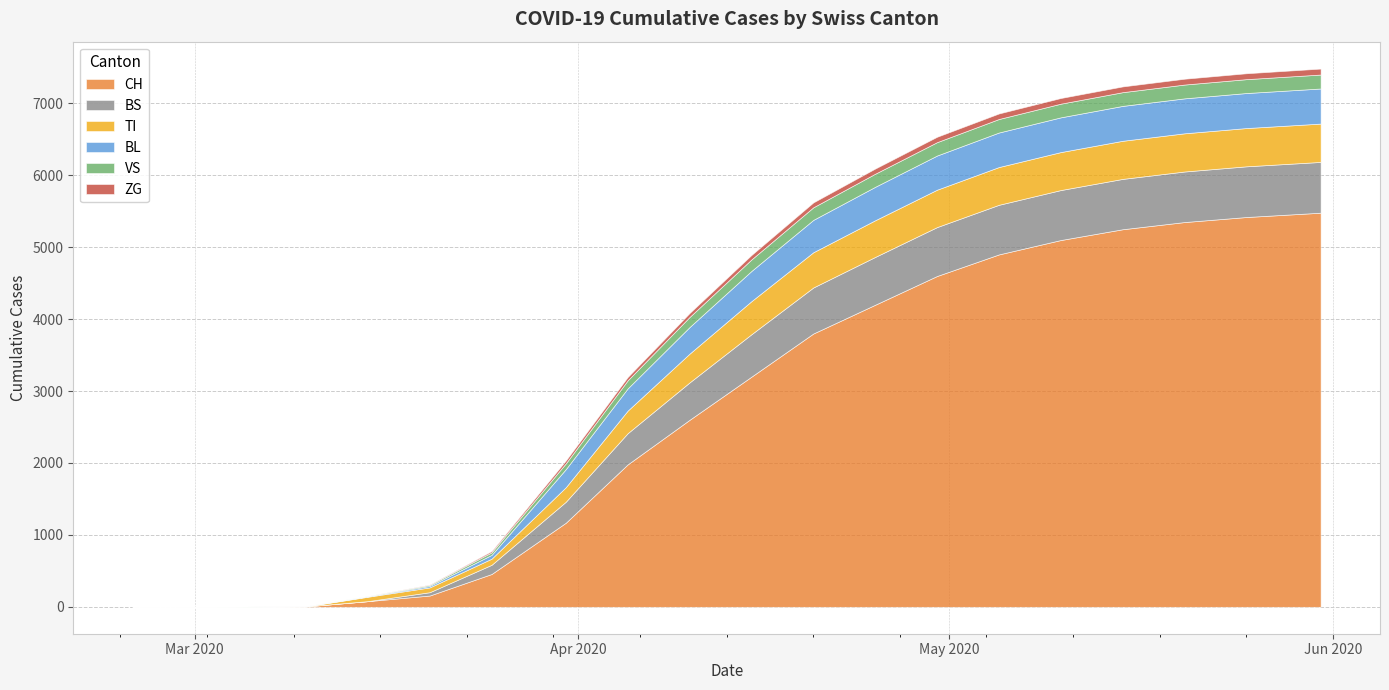

True or false: BS has a value of 472 at 2020-05-05.

False